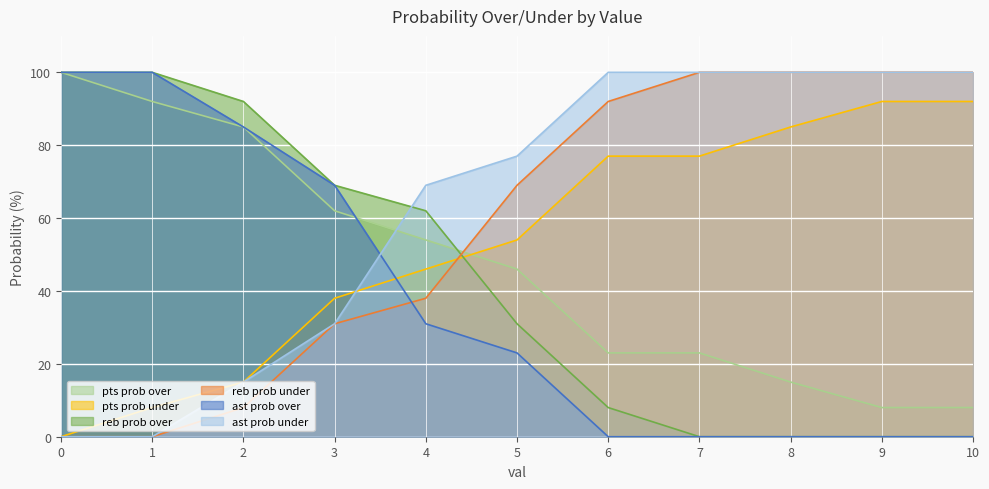

Rank the series at 2 from lowest to highest value.

reb prob under, pts prob under, ast prob under, pts prob over, ast prob over, reb prob over